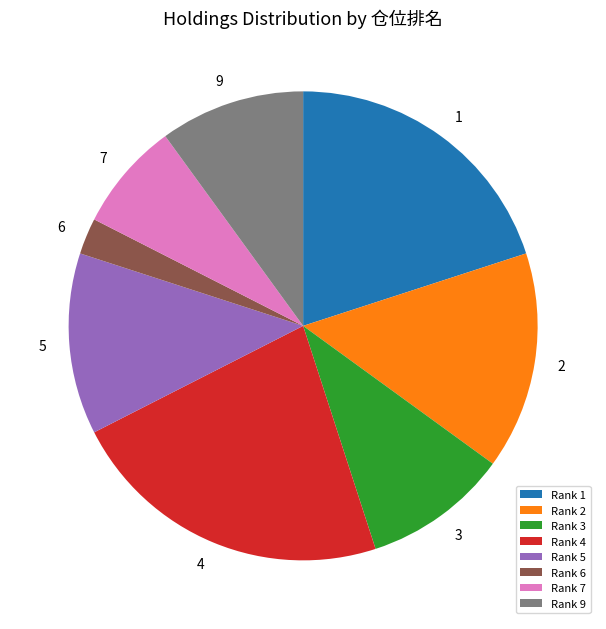

Is Rank 2 the majority of the pie?

No